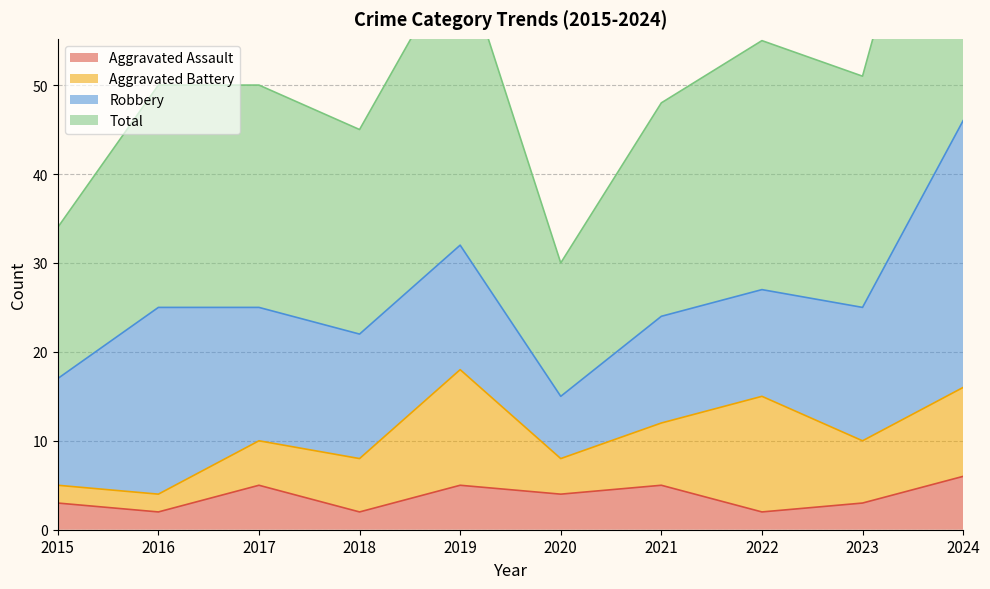

What is the difference between the maximum and second lowest values in the Aggravated Assault series?

4